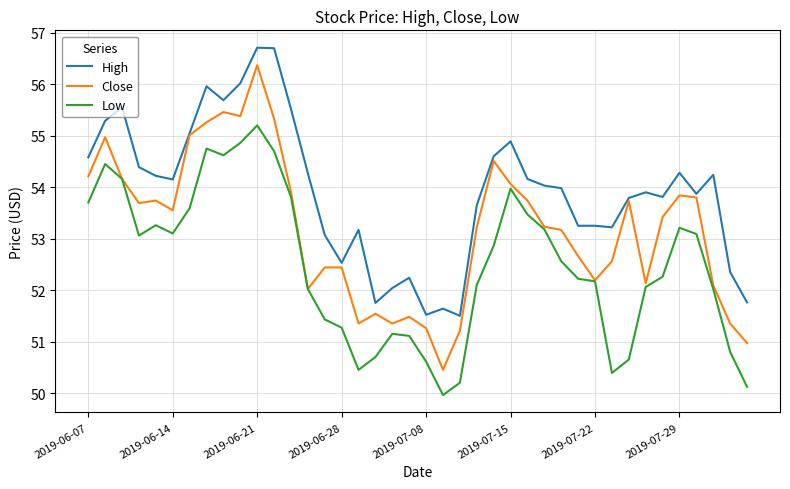

In Low, how many points are lower than both neighbors (excluding endpoints)?

6